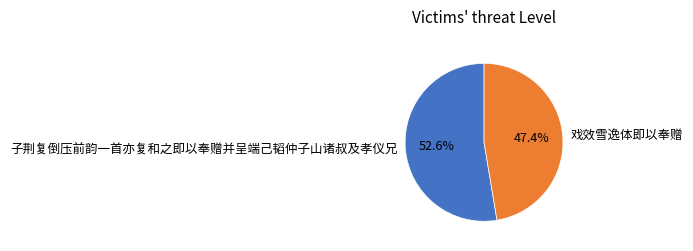

Count the number of slices in the pie.

2